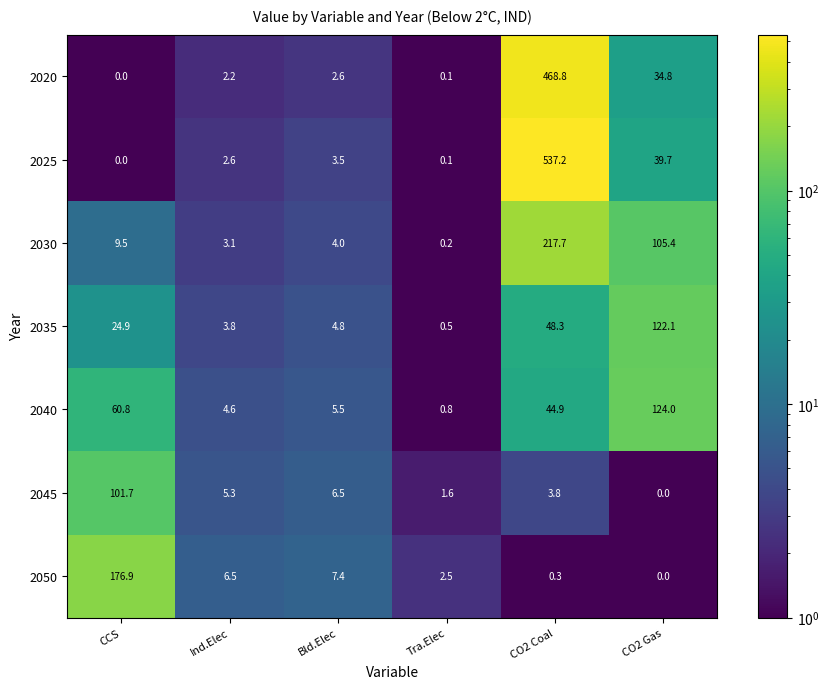

What is the maximum value shown in the chart?

537.2